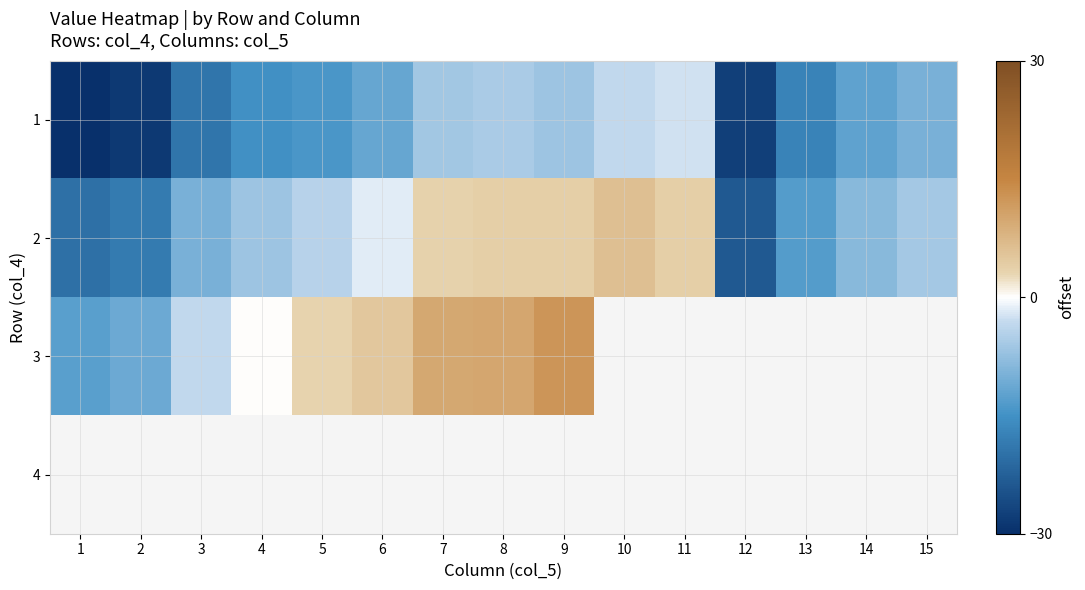

What is the approximate value of 1 at 9?

-6.7